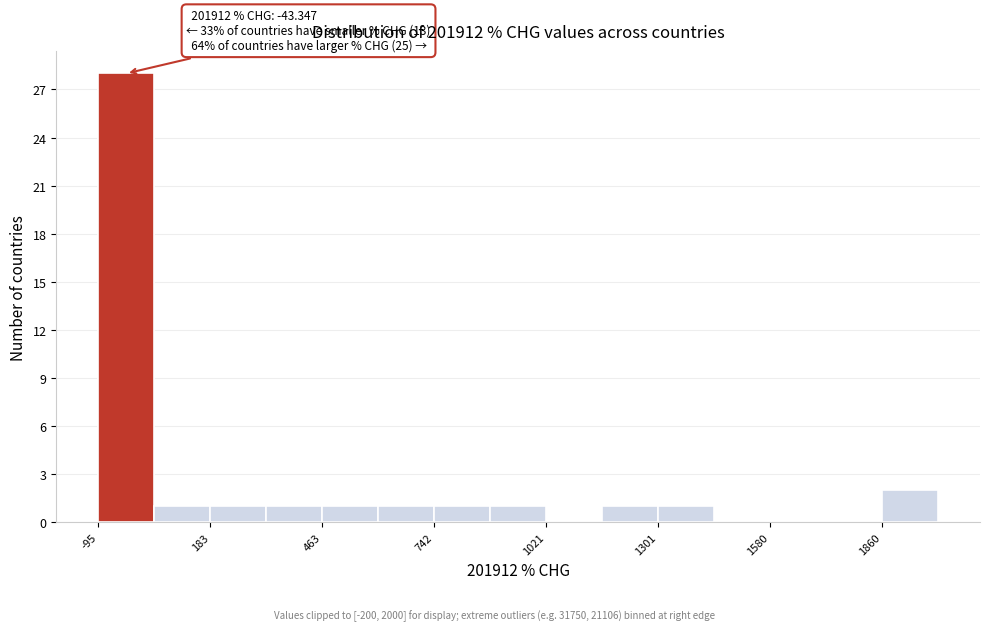

Around what value on the x-axis is the tallest bar? Give the approximate position of its centre, as read against the axis.

-50